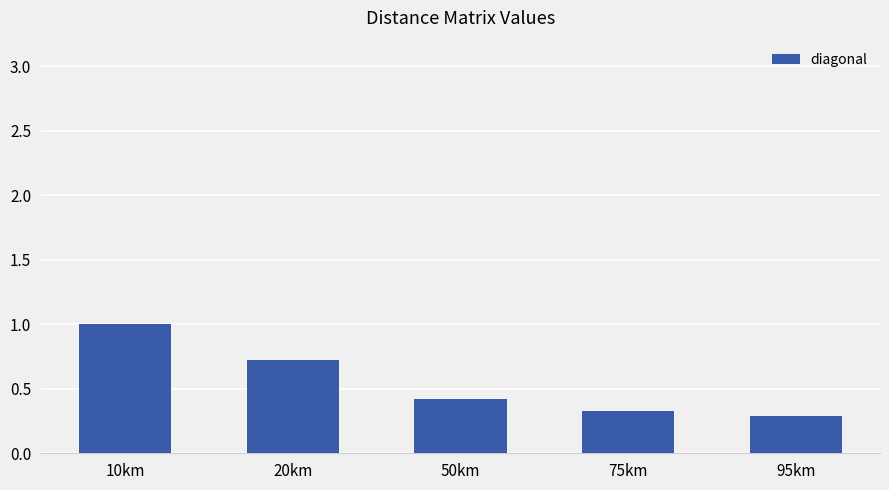

Reading left to right, extract all data points from this chart.

10km=1.0	20km=0.7	50km=0.4	75km=0.3	95km=0.3